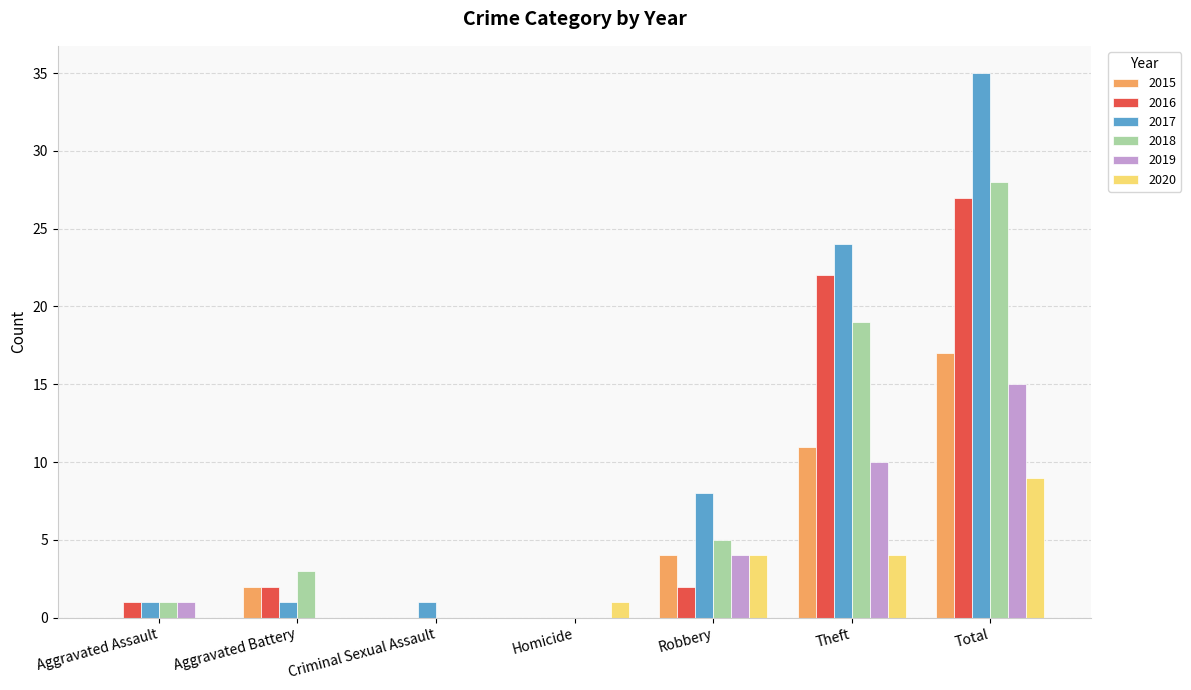

True or false: 2017 has a value of 11 at Total.

False